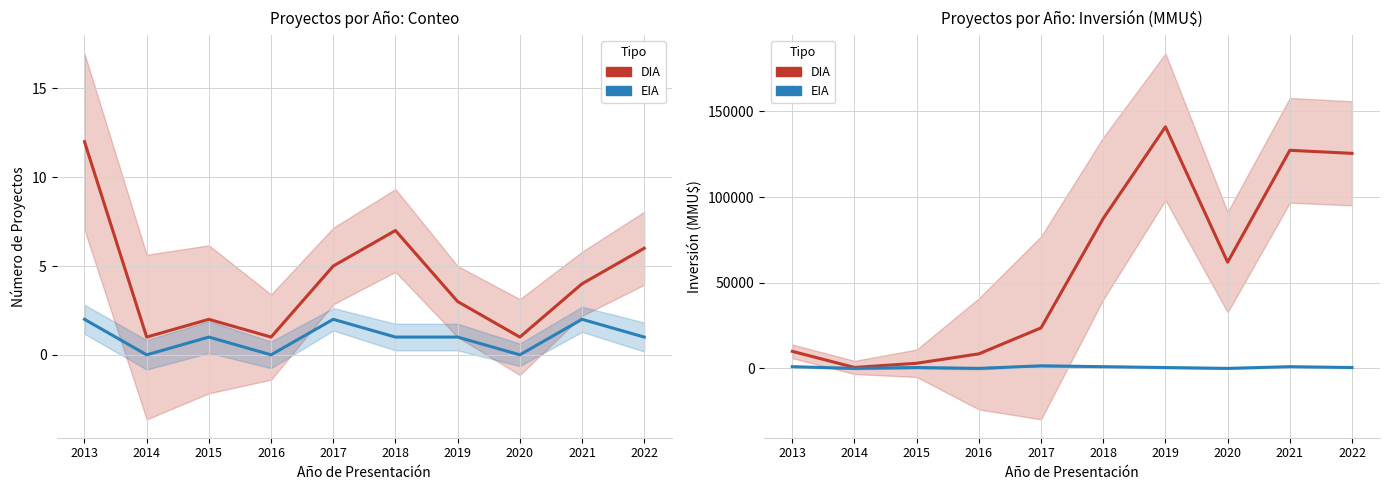

How many lines are shown in the chart?

2